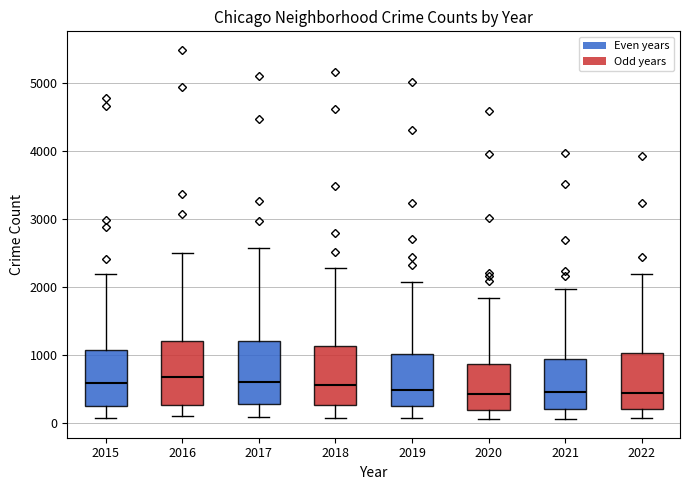

Where does the upper whisker of the box at x = 2022 end on the y-axis? The values are not printed on the chart, so give them approximately, as read against the axis.

2200